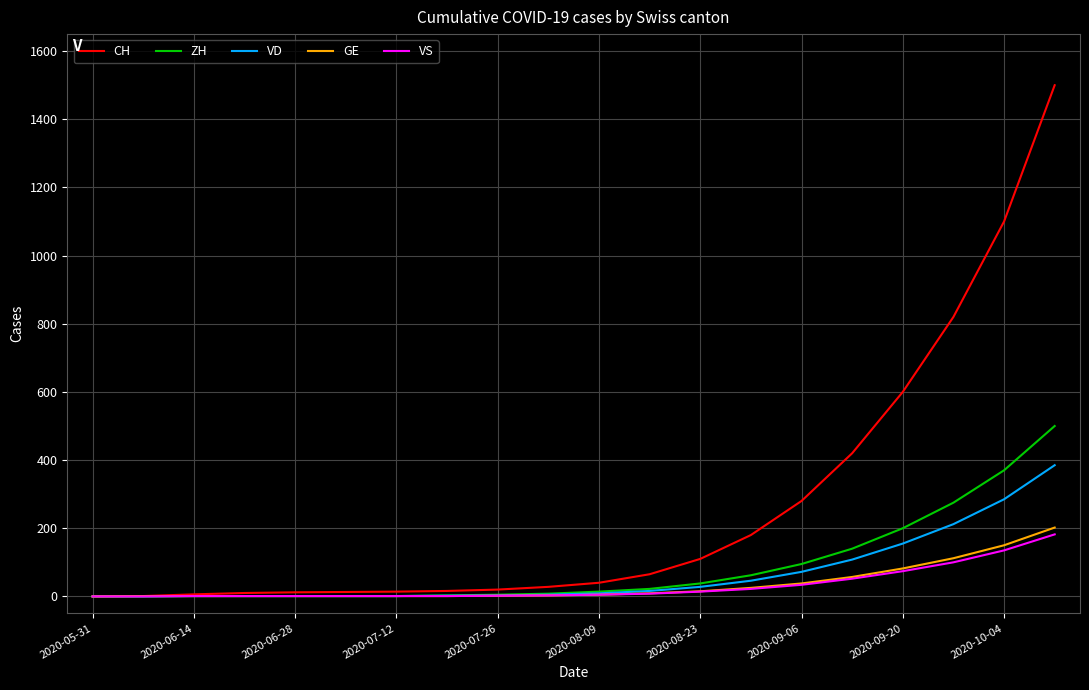

What is the greatest value displayed?

1500